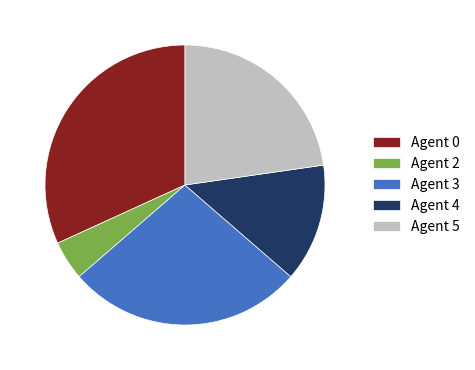

The Agent 3 slice represents 27% of the pie. True or false?

True